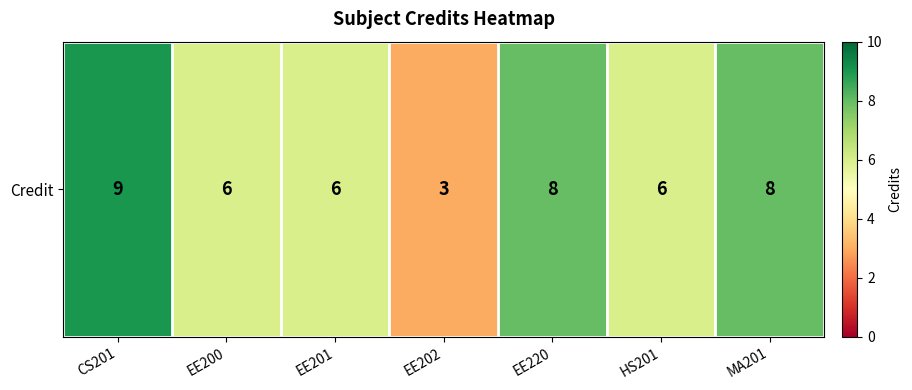

What is the smallest value displayed?

3